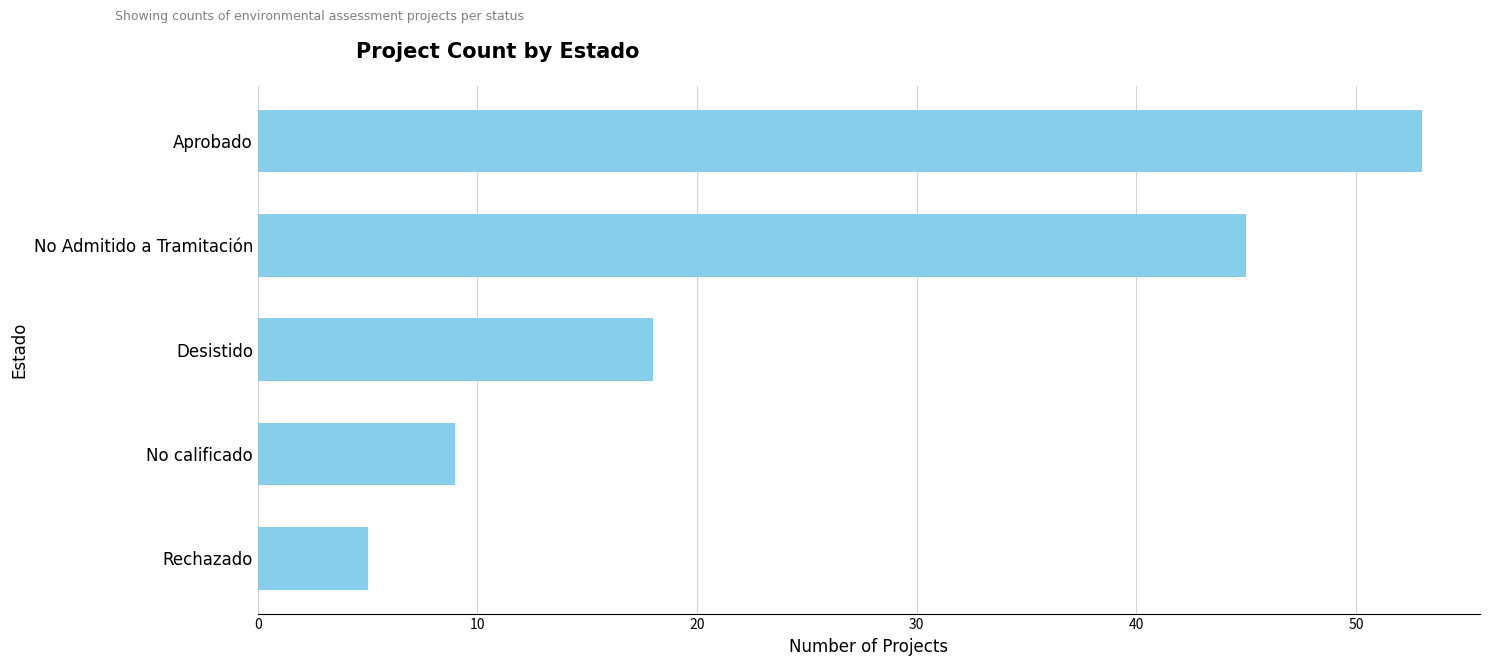

Reading bottom to top, transcribe all the data shown in this chart.

Rechazado=5	No calificado=9	Desistido=18	No Admitido a Tramitación=45	Aprobado=53